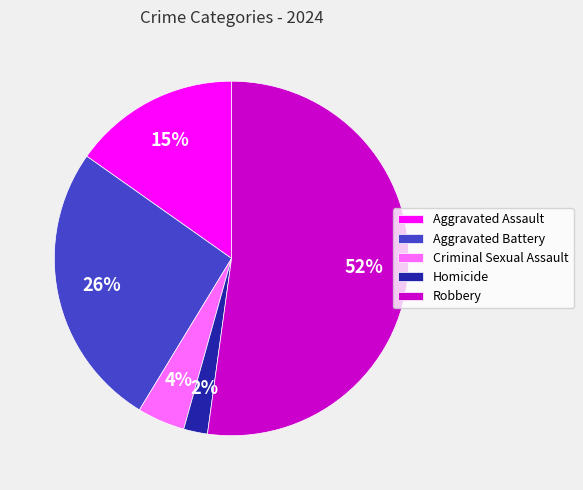

Which slice represents more than half of the pie?

Robbery